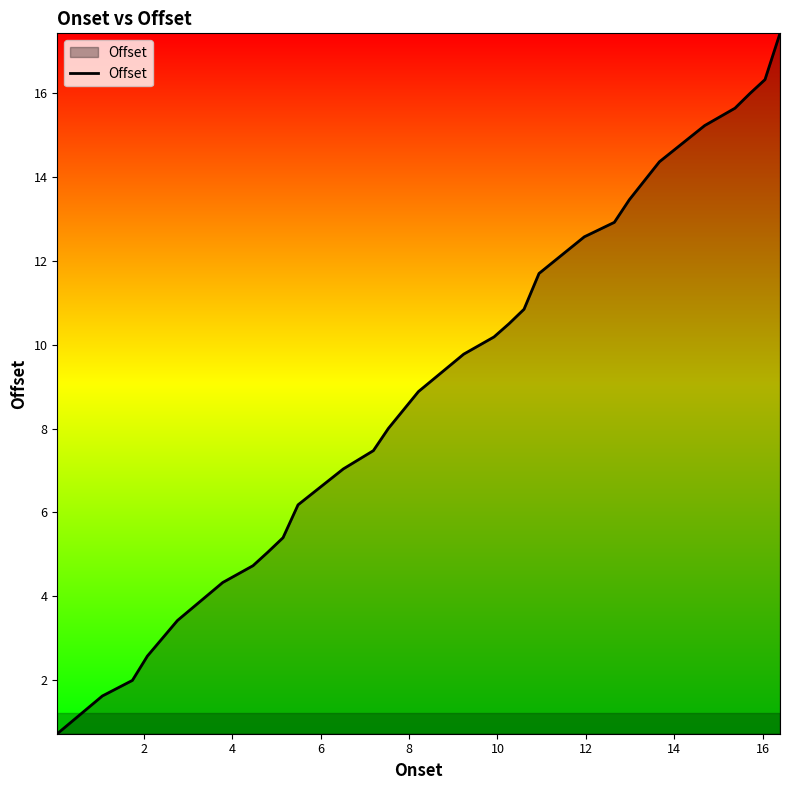

What is the difference between the maximum and minimum values?

16.7